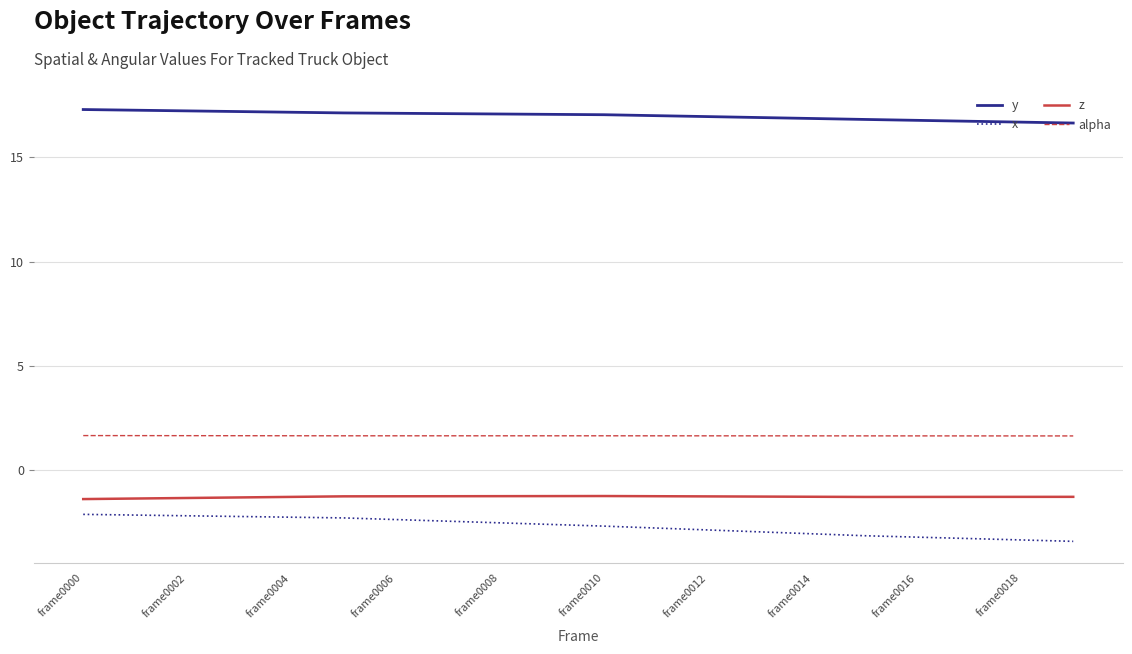

Which series has the largest total across all categories?

y